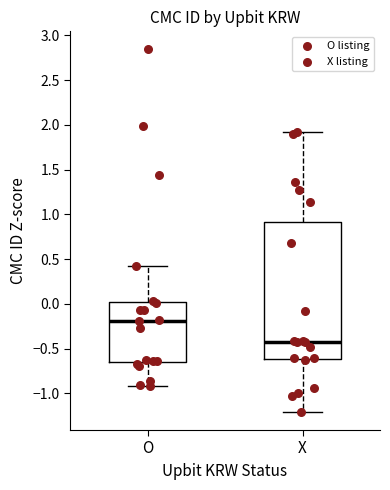

Reading left to right, read every box against the y-axis: the position of its median line, the range the box covers, and the ends of its whiskers. The values are not printed on the chart, so give them approximately, as read against the axis.

O: median -0.20, box -0.65 to 0.00, whiskers -0.90 to 0.40
X: median -0.45, box -0.60 to 0.90, whiskers -1.20 to 1.90